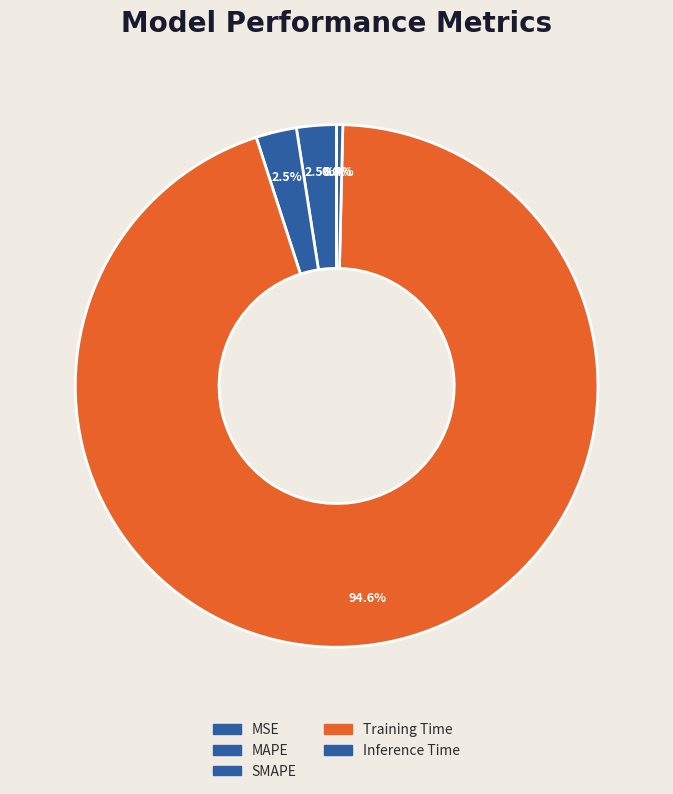

True or false: Inference Time accounts for 13% of the total.

False